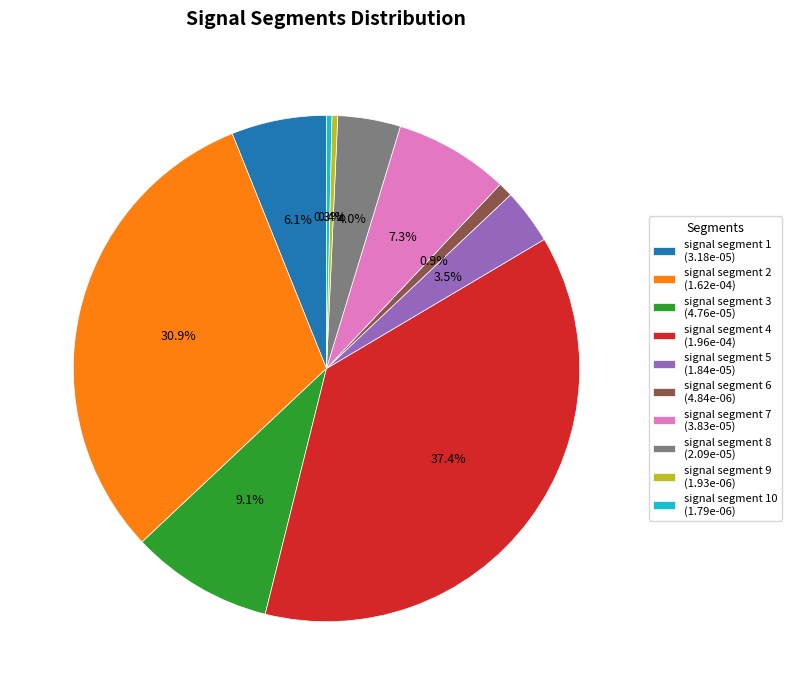

Which has a higher value, signal segment 3 (4.76e-05) or signal segment 6 (4.84e-06)?

signal segment 3 (4.76e-05)